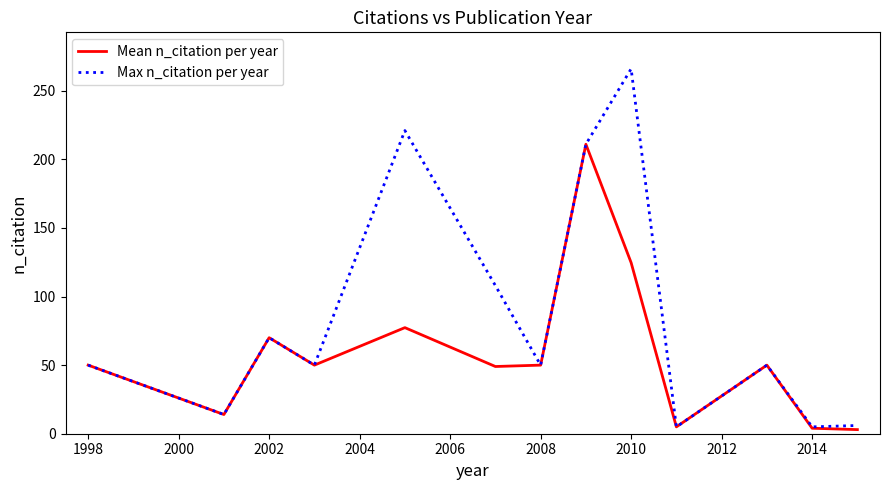

Which series has the largest total across all categories?

Max n_citation per year